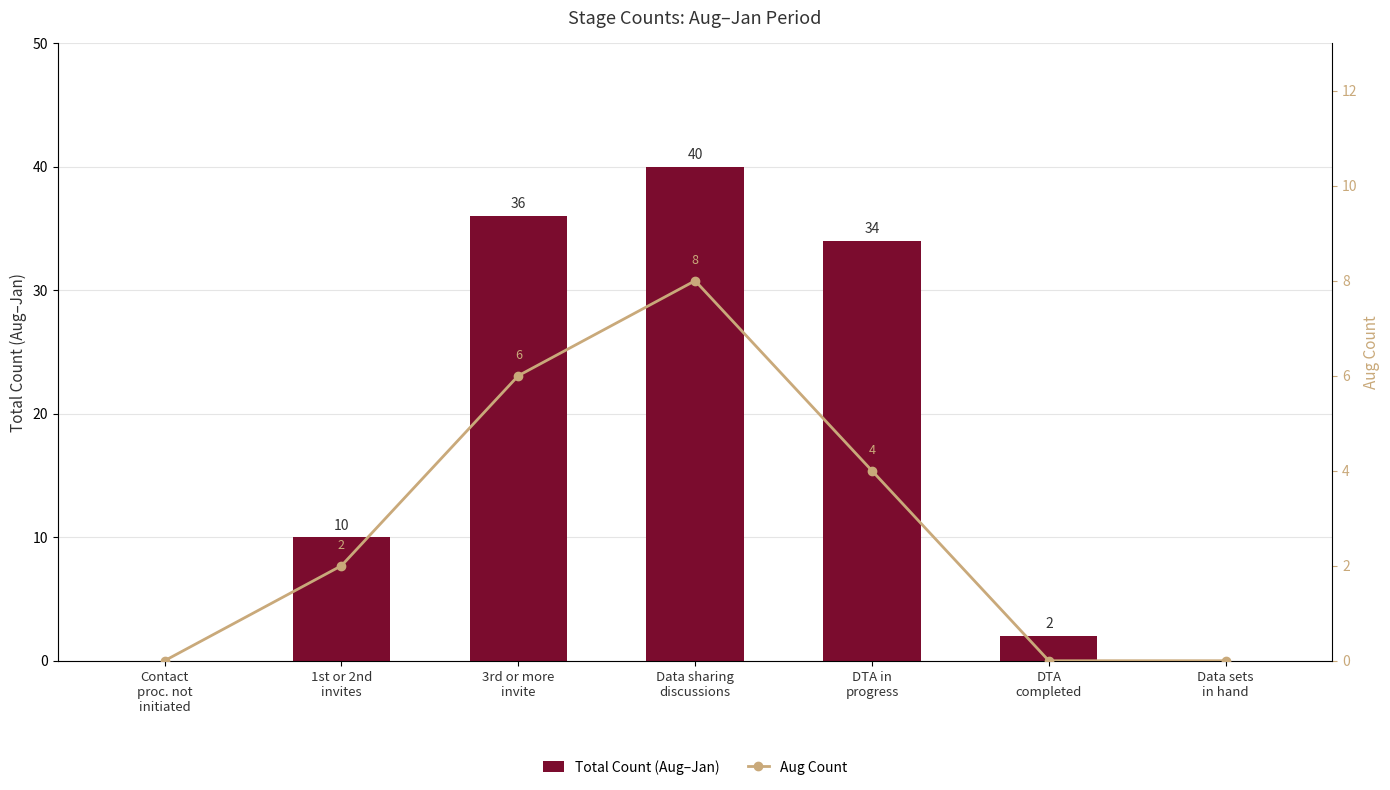

What is the difference between the maximum and second lowest values in the Total Count (Aug–Jan) series?

40